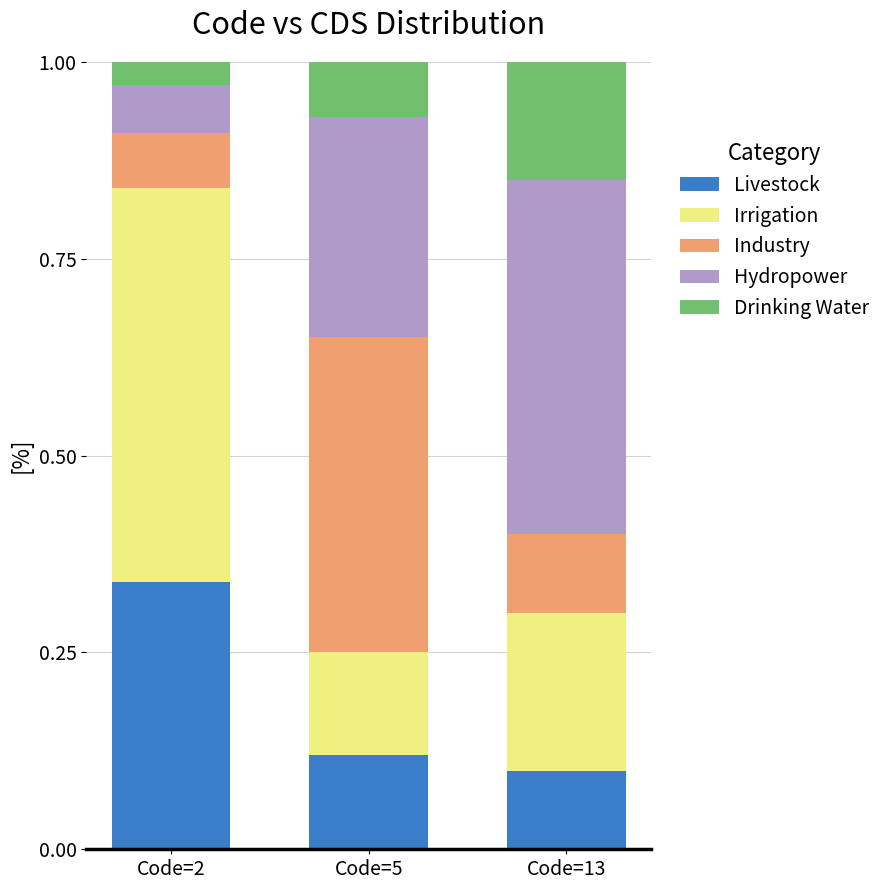

Does the chart contain stacked bars?

Yes